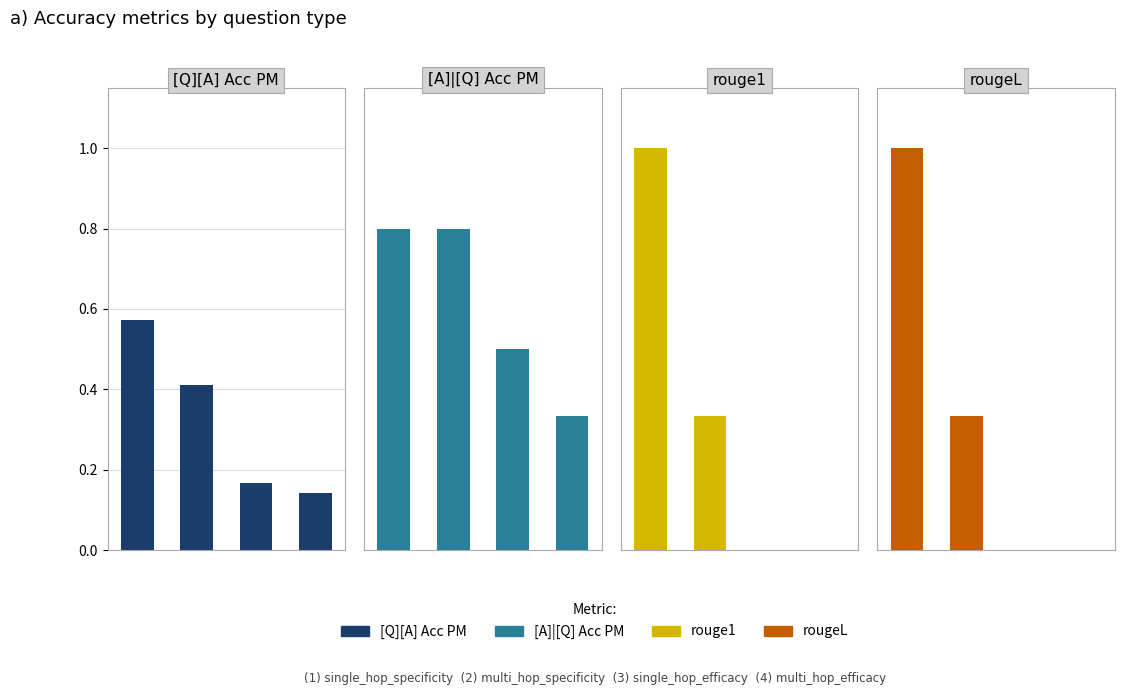

What is the value of the [Q][A] Acc PM bar at the 1st from the left?

0.6